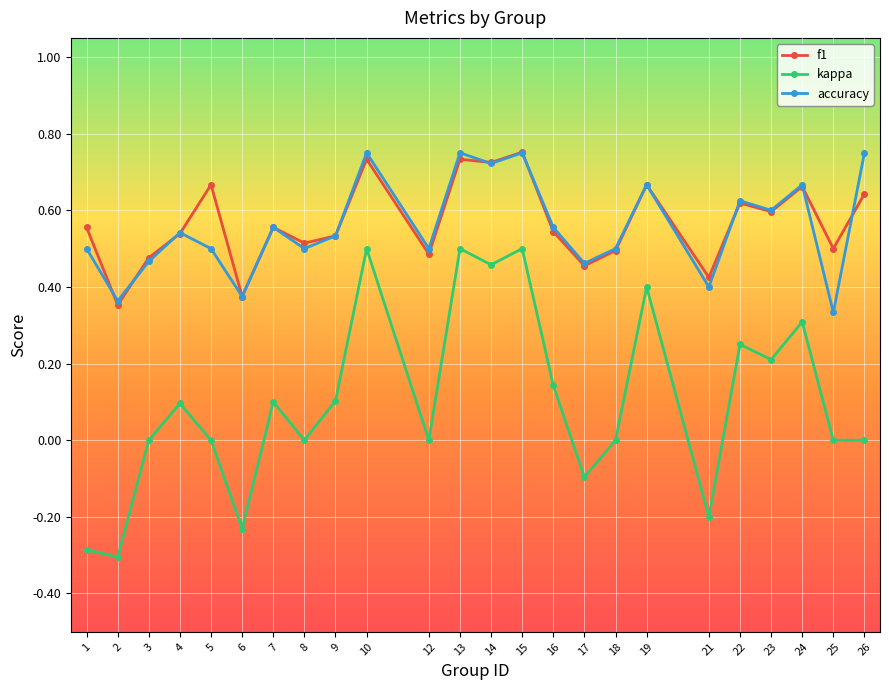

True or false: accuracy has a value of 1.1 at 19.

False